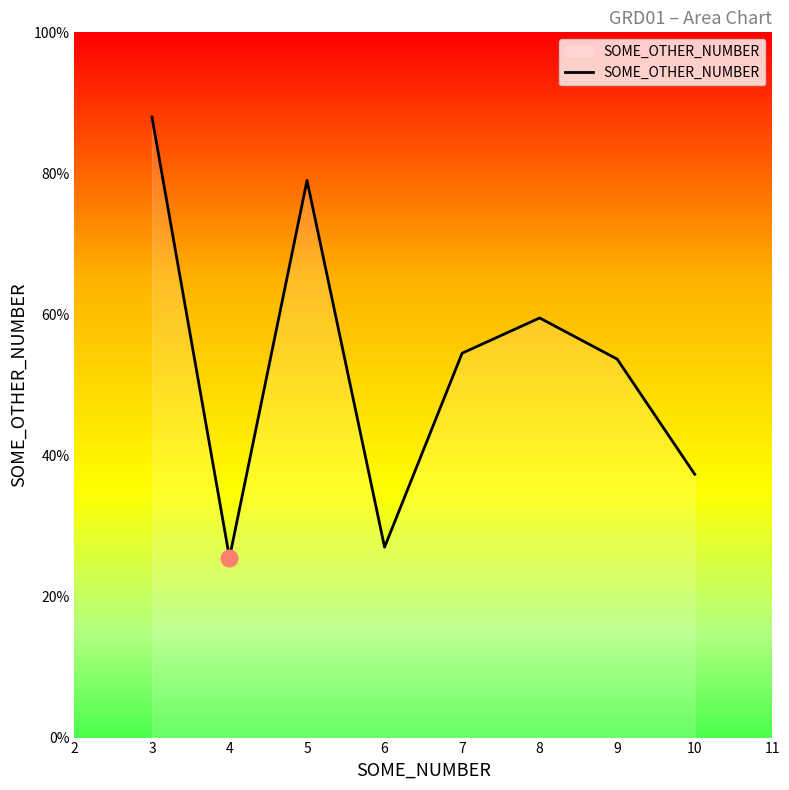

List the labels in order of value, largest first.

3, 5, 8, 7, 9, 10, 6, 4